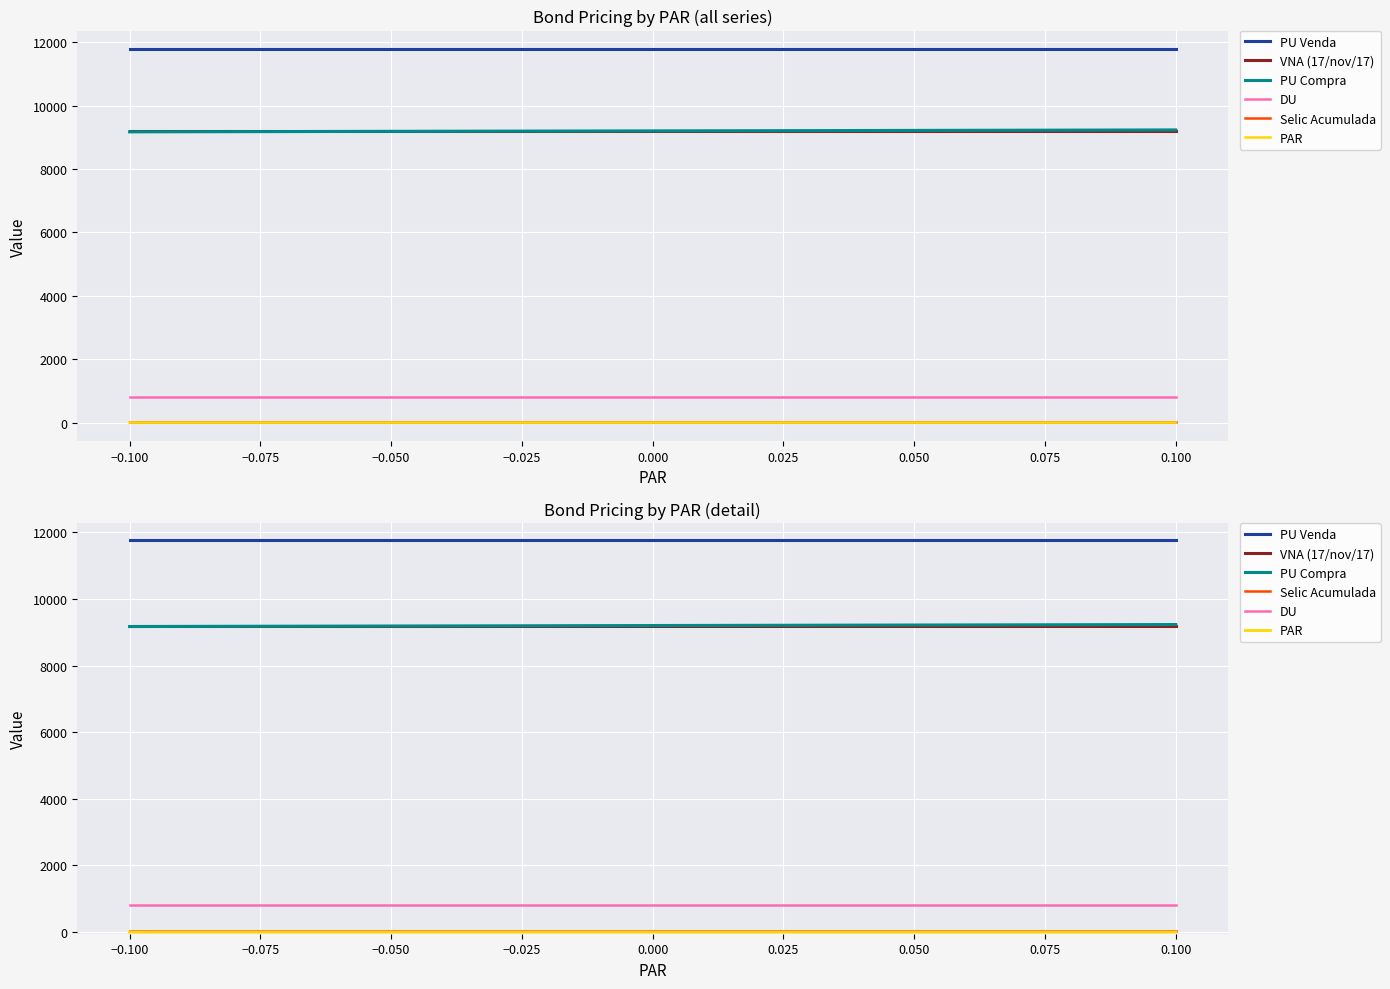

What is the sum of the VNA (17/nov/17) values at 0.000 and 0.100?

18409.7